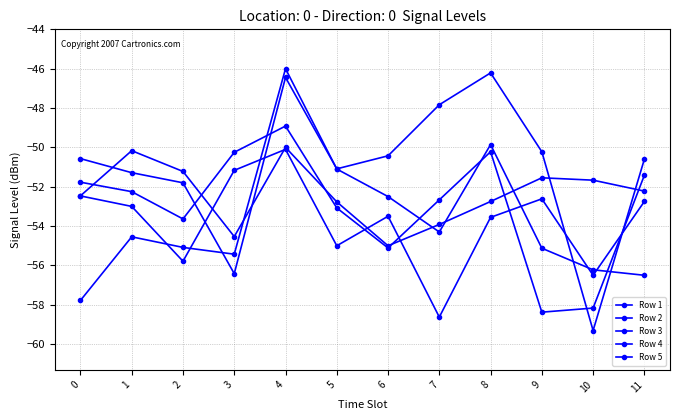

How many data points in Row 4 are above -53?

5